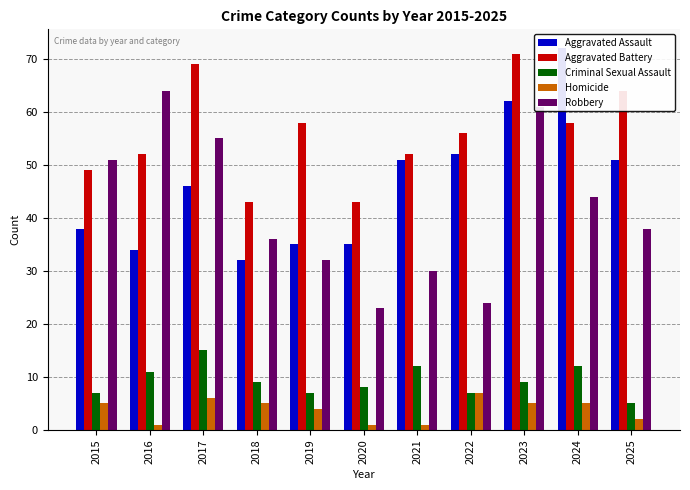

Reading left to right, extract all data points from this chart.

Aggravated Assault: 2015=38	2016=34	2017=46	2018=32	2019=35	2020=35	2021=51	2022=52	2023=62	2024=72	2025=51
Aggravated Battery: 2015=49	2016=52	2017=69	2018=43	2019=58	2020=43	2021=52	2022=56	2023=71	2024=58	2025=64
Criminal Sexual Assault: 2015=7	2016=11	2017=15	2018=9	2019=7	2020=8	2021=12	2022=7	2023=9	2024=12	2025=5
Homicide: 2015=5	2016=1	2017=6	2018=5	2019=4	2020=1	2021=1	2022=7	2023=5	2024=5	2025=2
Robbery: 2015=51	2016=64	2017=55	2018=36	2019=32	2020=23	2021=30	2022=24	2023=61	2024=44	2025=38